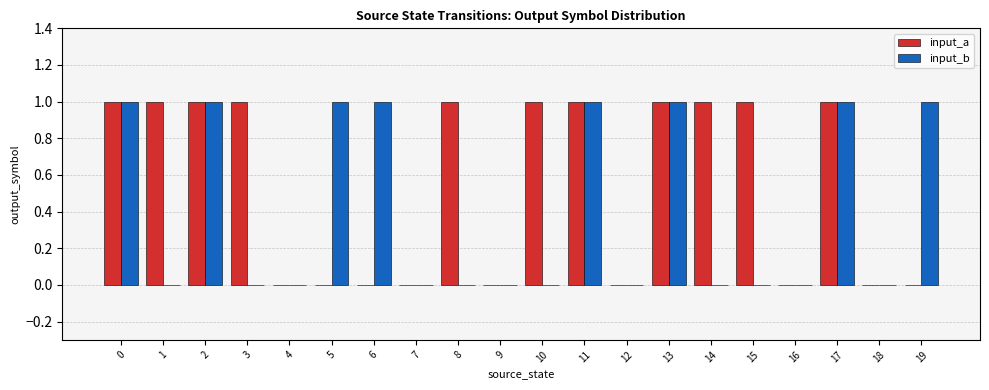

What is the difference between the input_b values at 15 and 0?

1